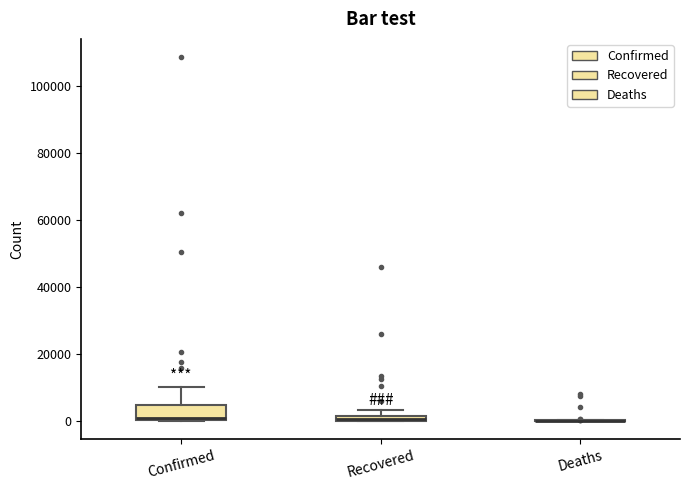

Which box is the tallest, from its lower edge to its upper edge?

Confirmed